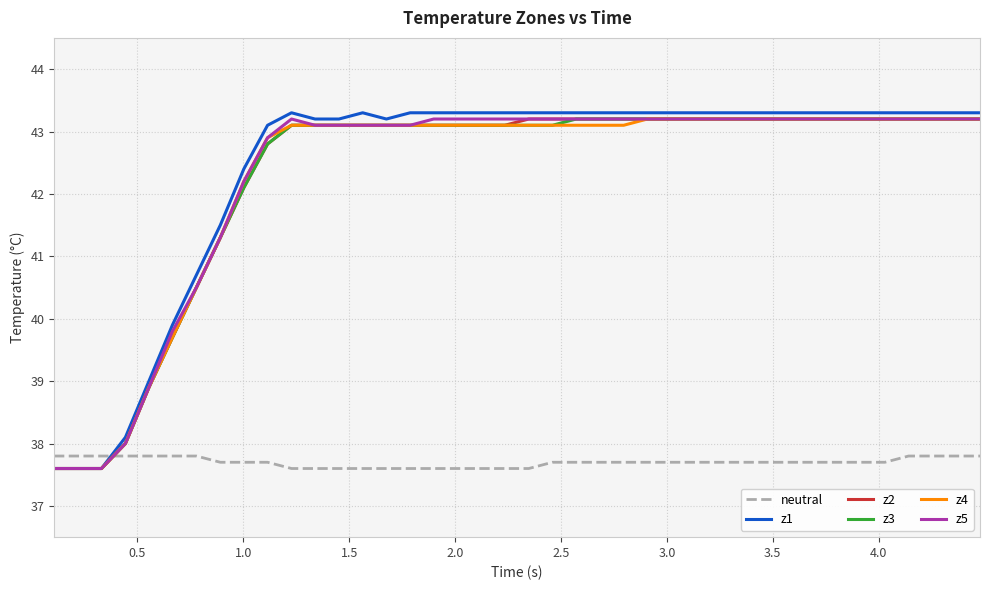

Which series has the largest range (max minus min)?

z1